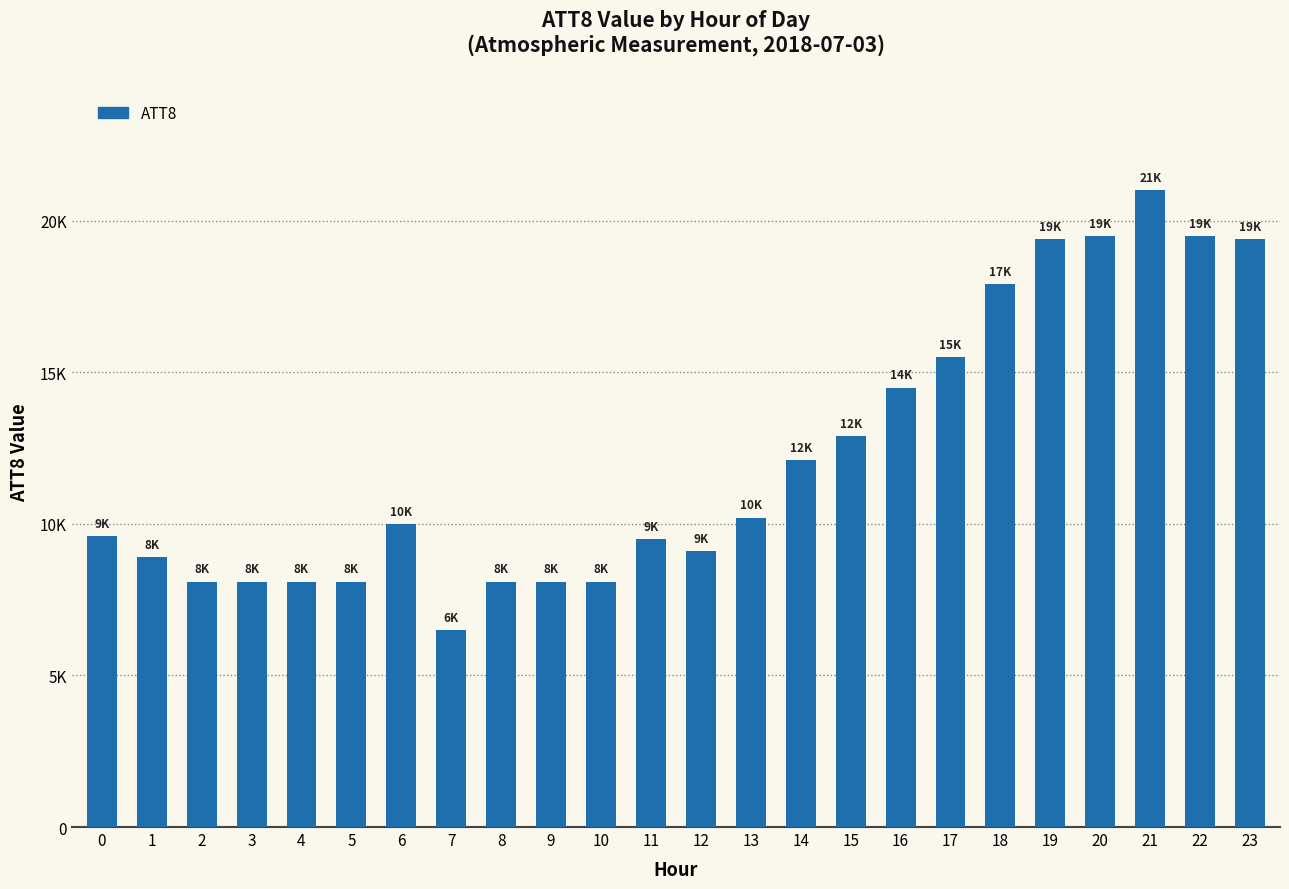

Reading left to right, extract all data points from this chart.

9600	8900	8100	8100	8100	8100	10000	6500	8100	8100	8100	9500	9100	10200	12100	12900	14500	15500	17900	19400	19500	21000	19500	19400